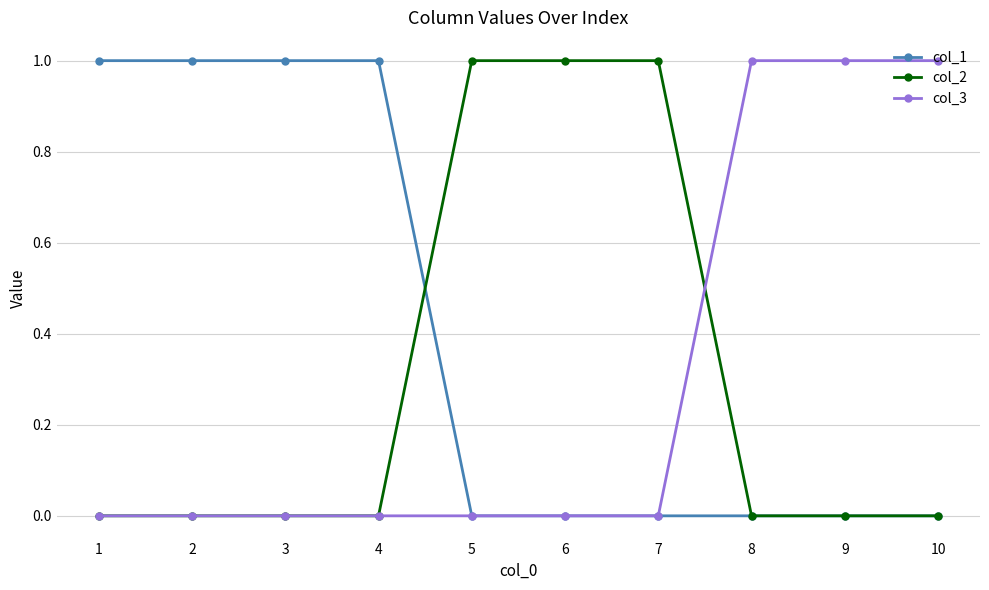

Does the chart have visible grid lines?

Yes